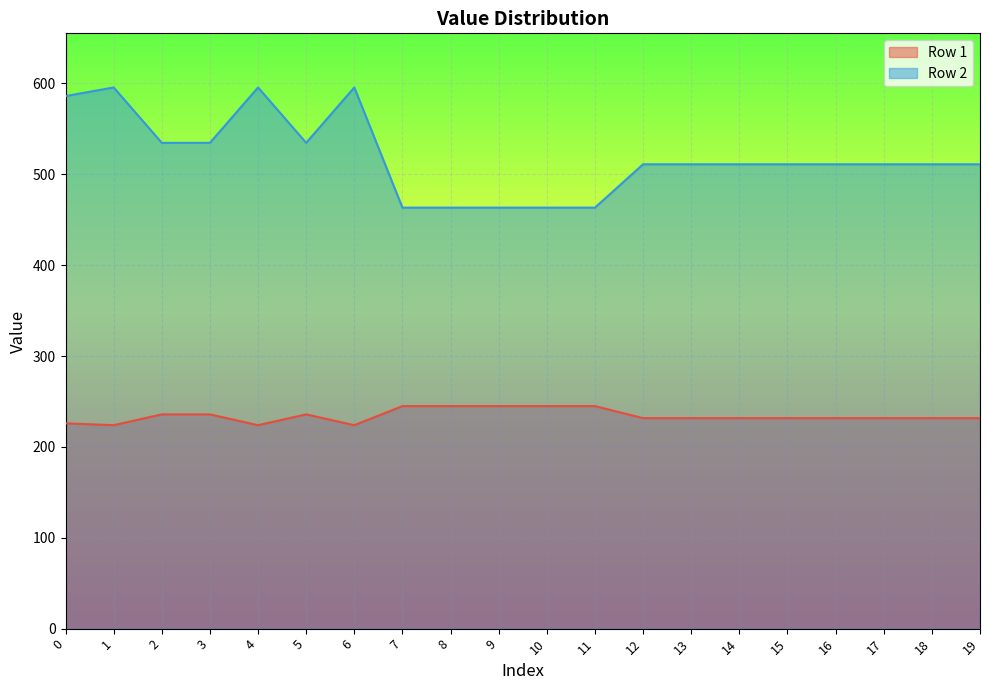

What is the value of the Row 2 point at the 12th from the left?

463.3